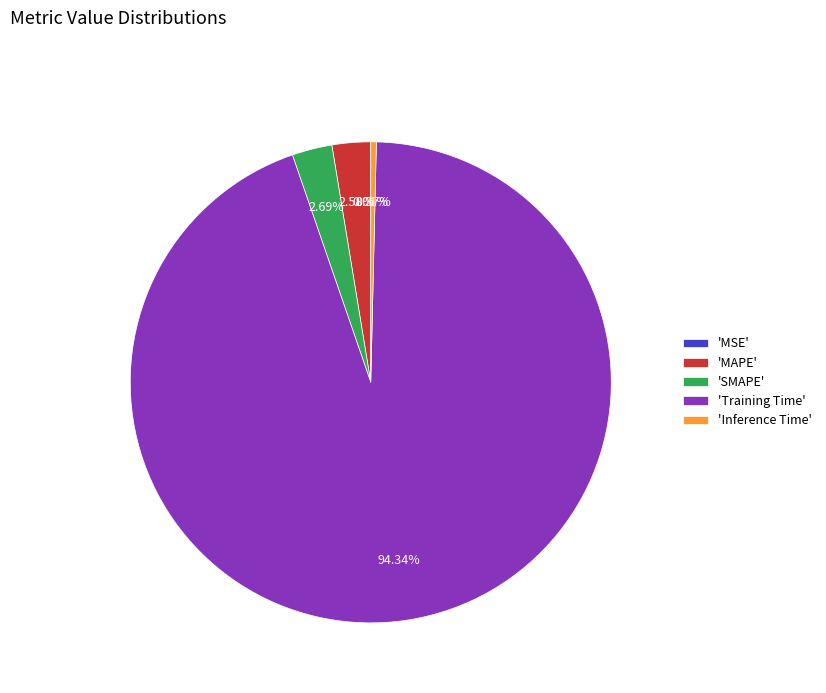

Which category has the biggest portion of the pie?

'Training Time'